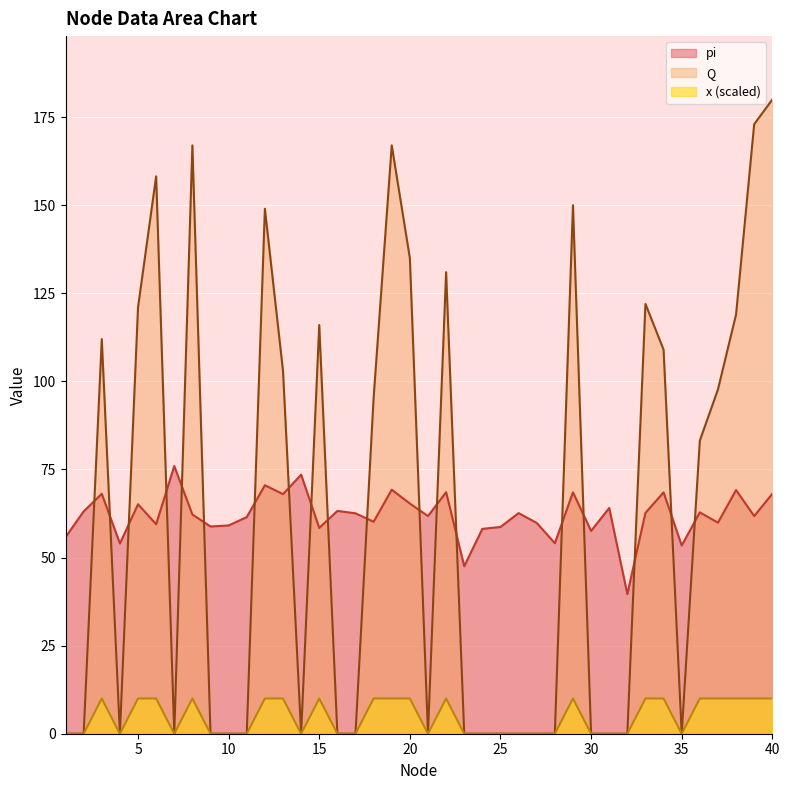

How many lines are shown in the chart?

3